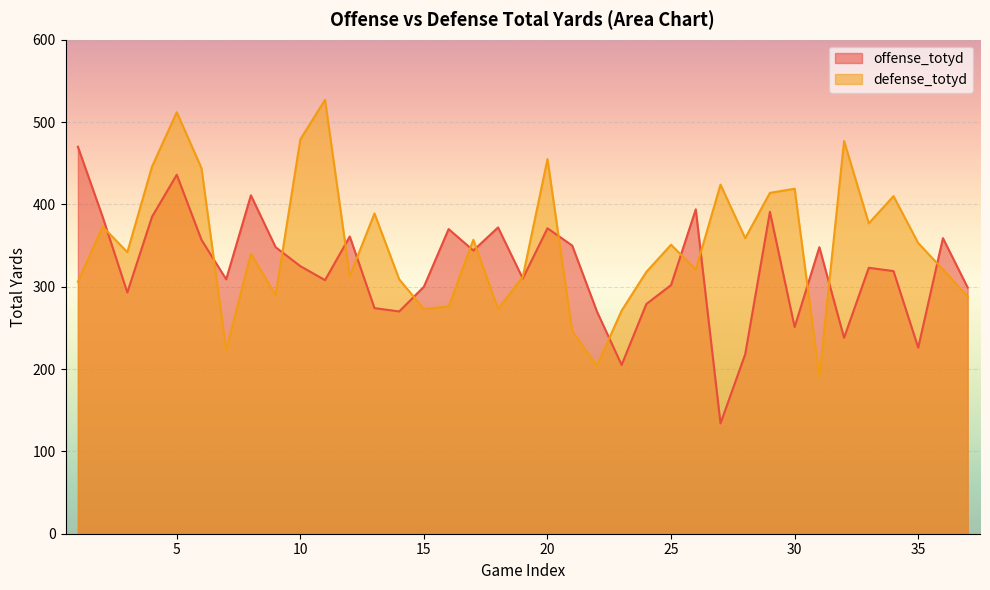

How many lines are shown in the chart?

2